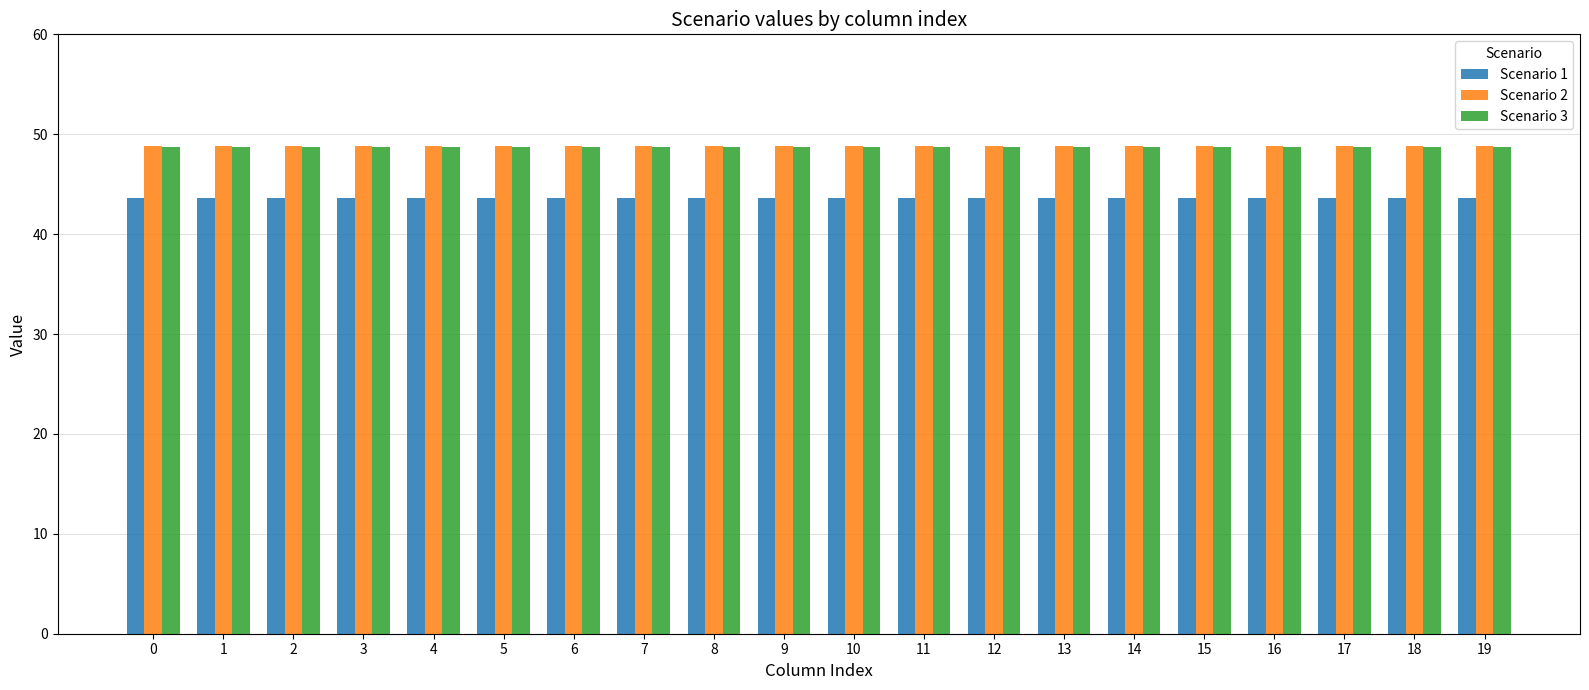

How many groups of bars are there?

20